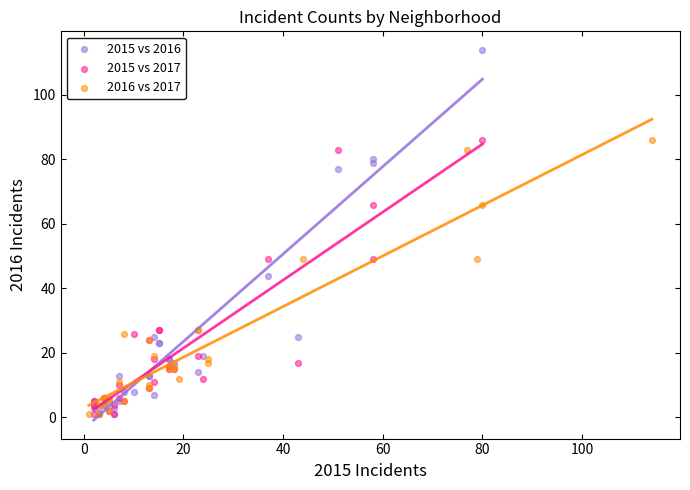

What are all the series names shown in the legend?

2015 vs 2016, 2015 vs 2017, 2016 vs 2017